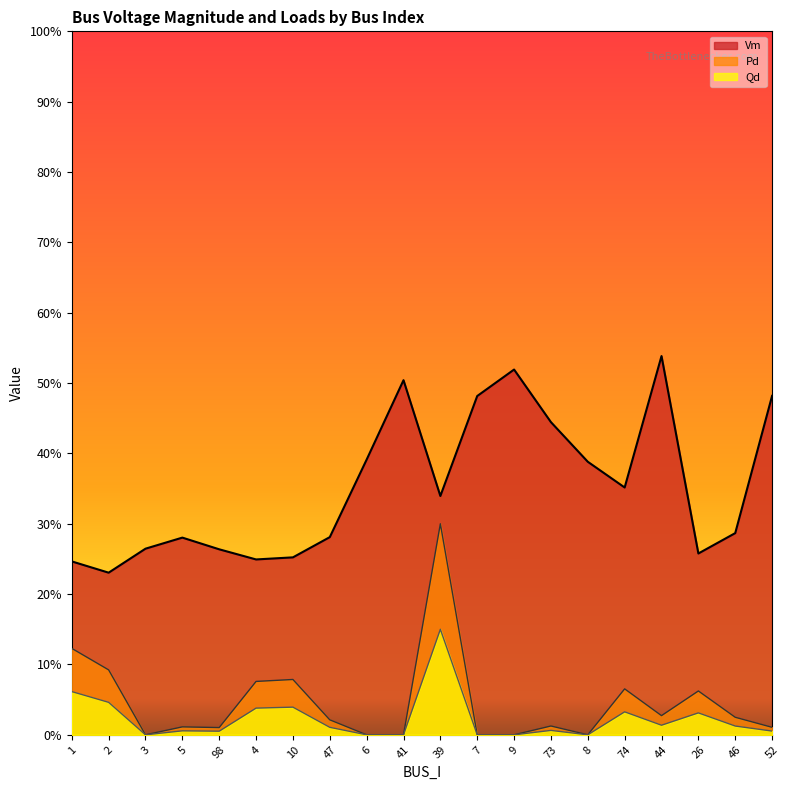

At 74, list the series in order from smallest to largest.

Qd, Pd, Vm